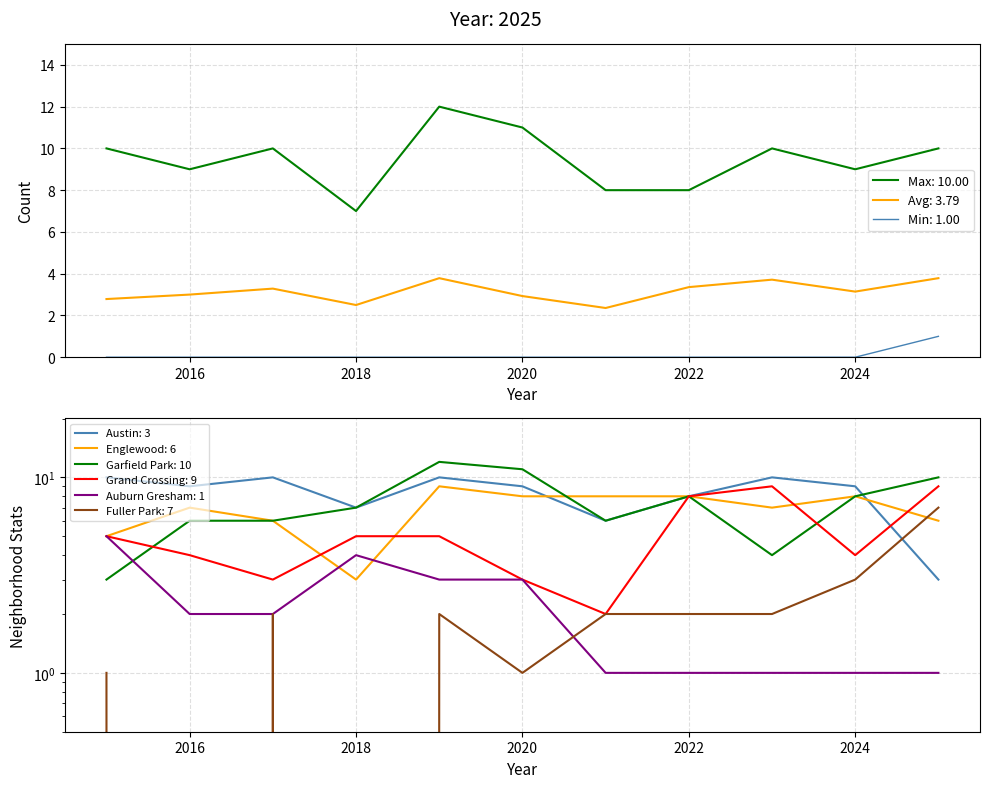

Where is Englewood nearest to the value 6?

2017